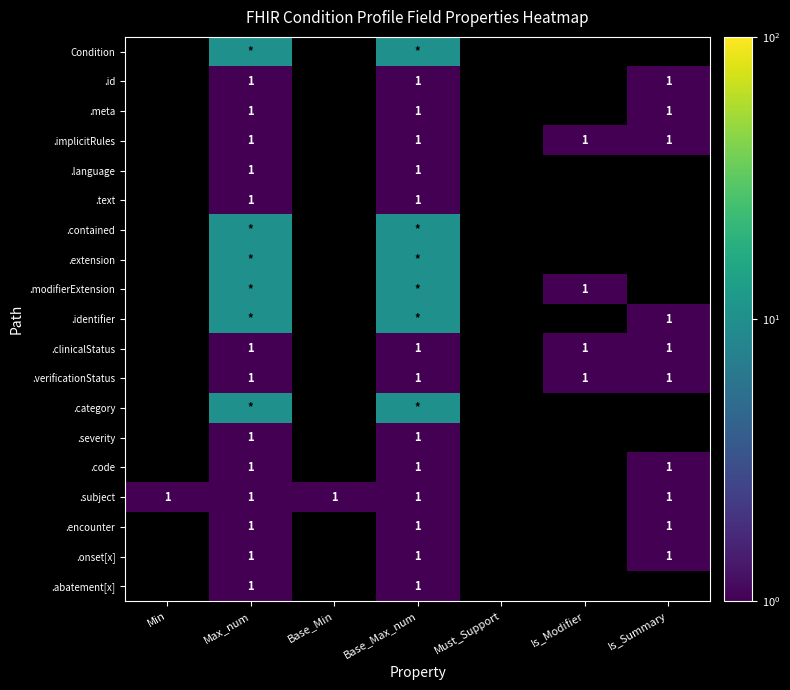

The value of .clinicalStatus at Max_num is 1. True or false?

True